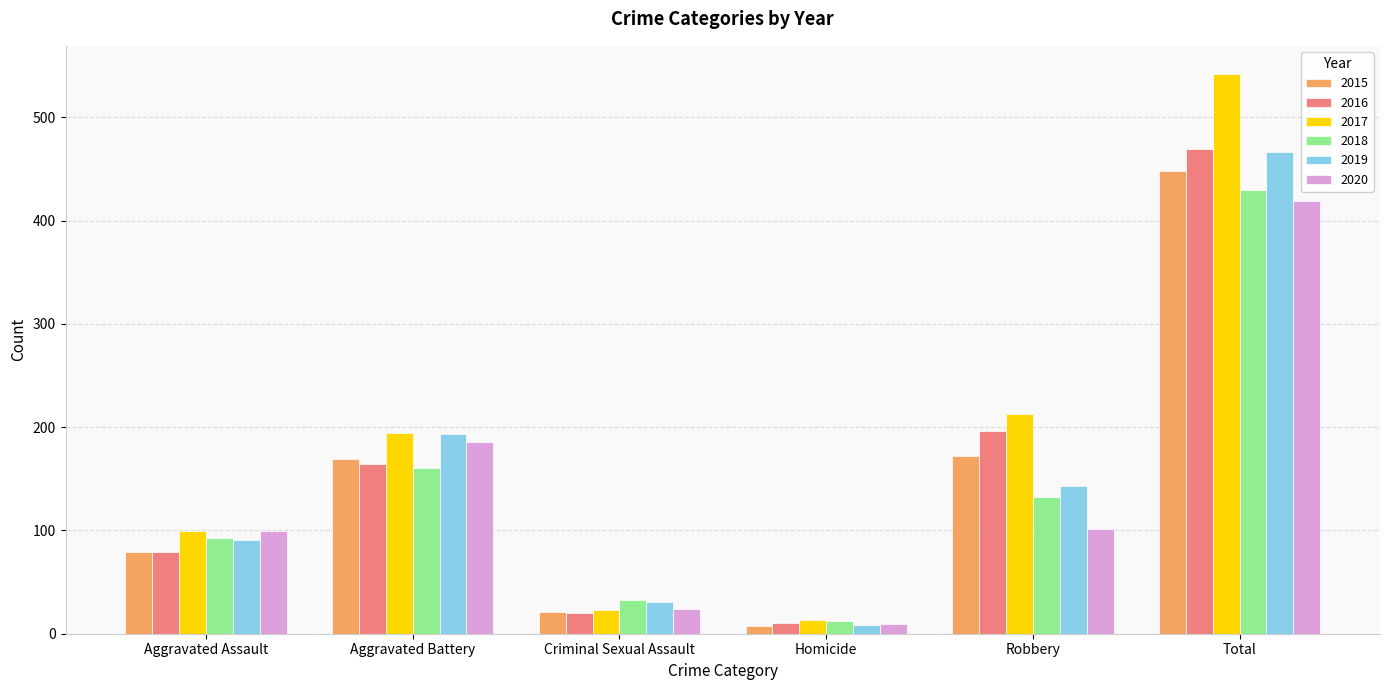

What is the smallest value displayed?

7